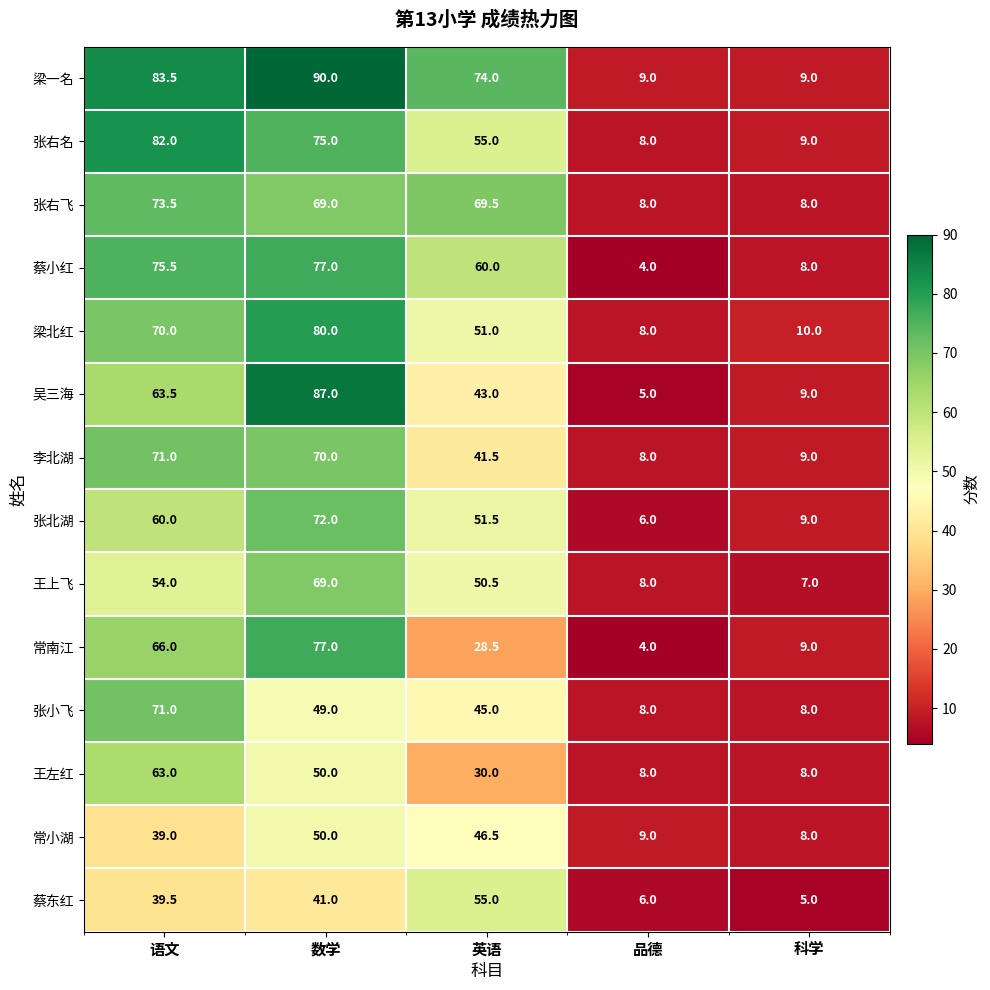

What is the difference between the highest and lowest values at 英语?

45.5